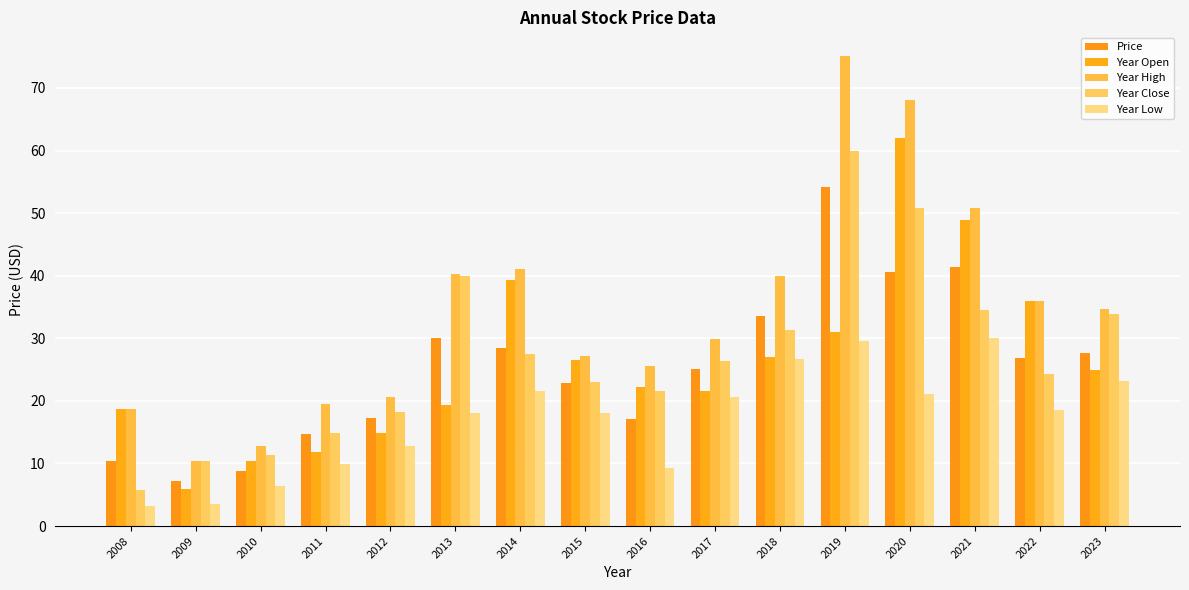

The Year Low series shows 31.8 at 2014. True or false?

False